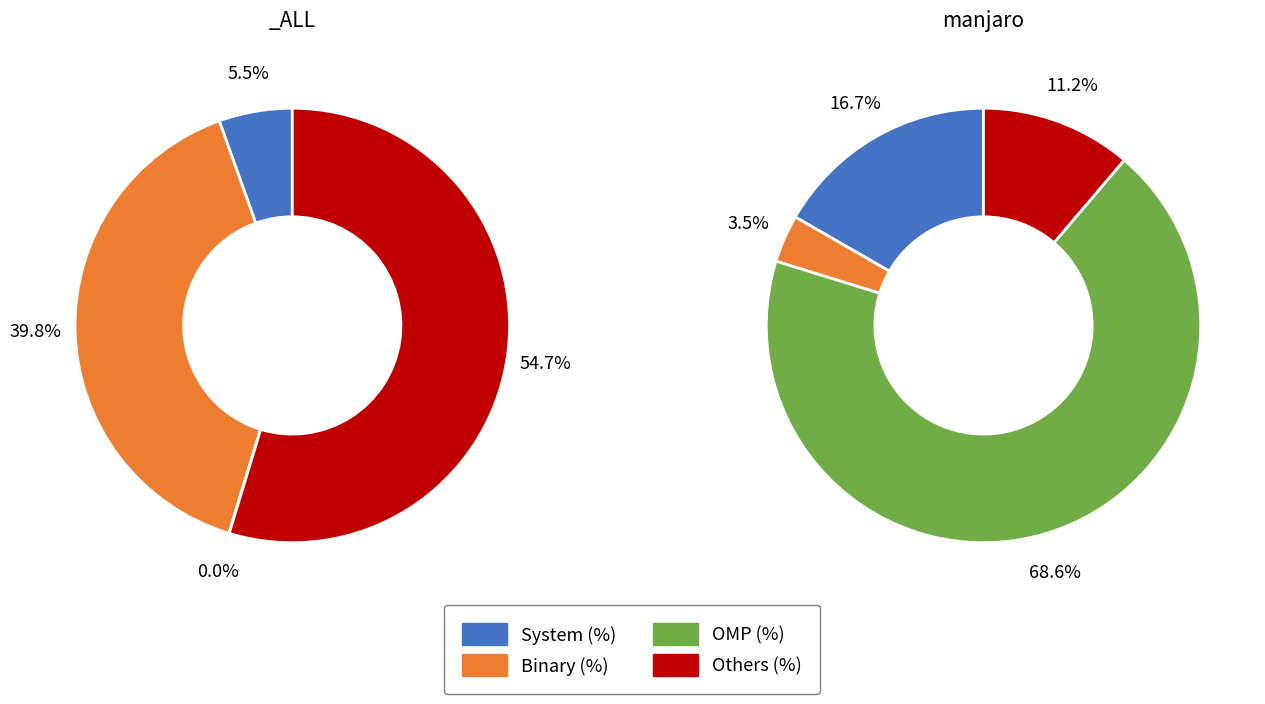

What is the smallest slice in the pie chart?

OMP (%)